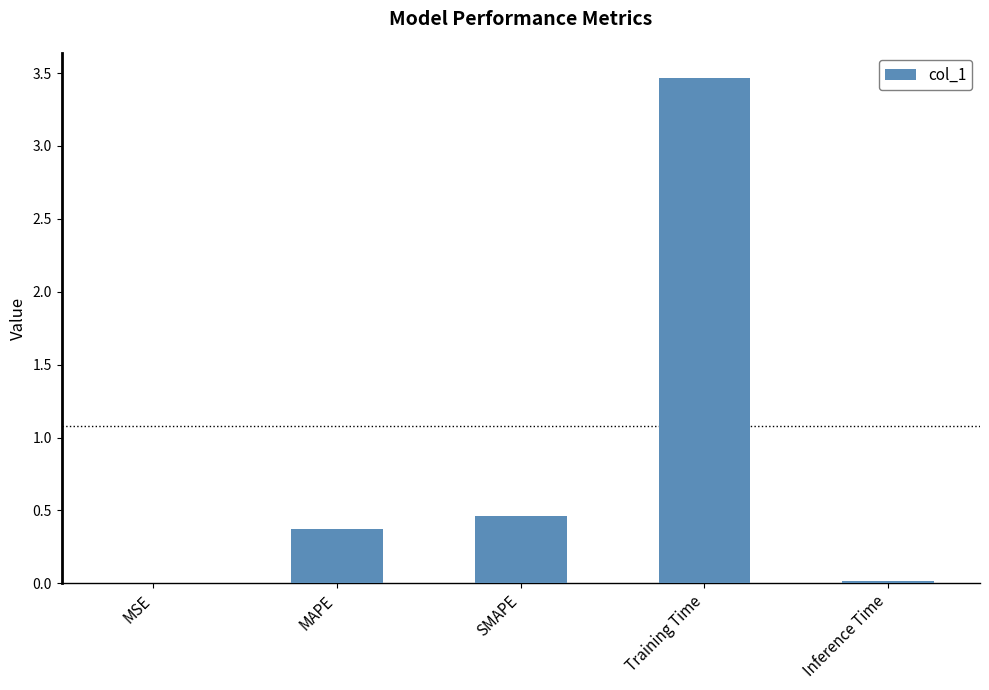

Which label corresponds to the largest value in the chart?

Training Time